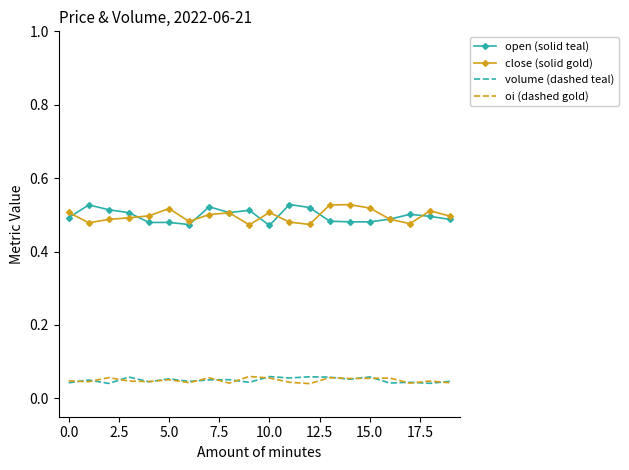

True or false: open (solid teal) and oi (dashed gold) cross at least once.

False